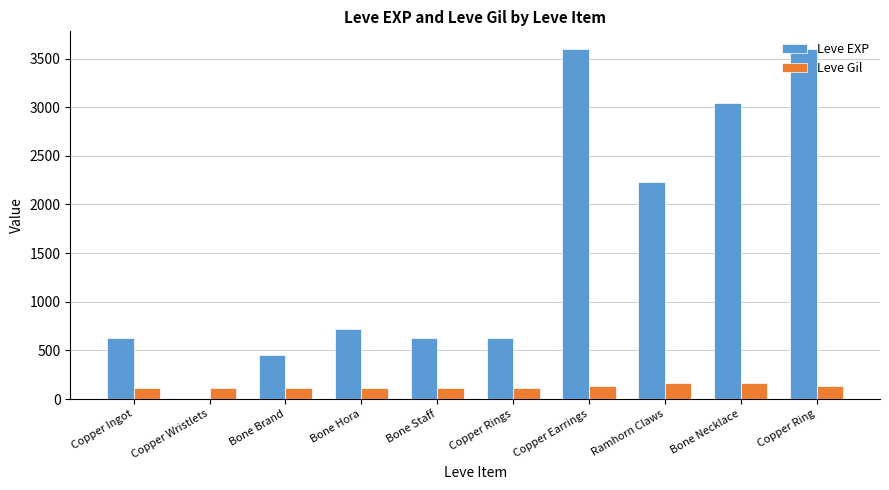

What is the total value across all series at Bone Staff?

743